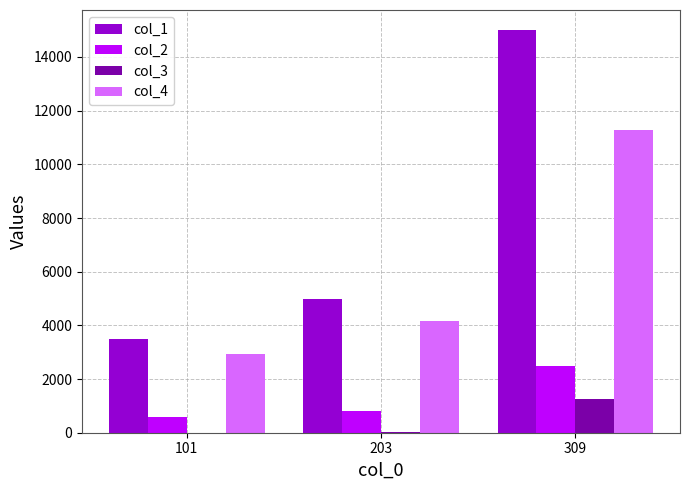

What is the sum of all col_2 values?

3877.5